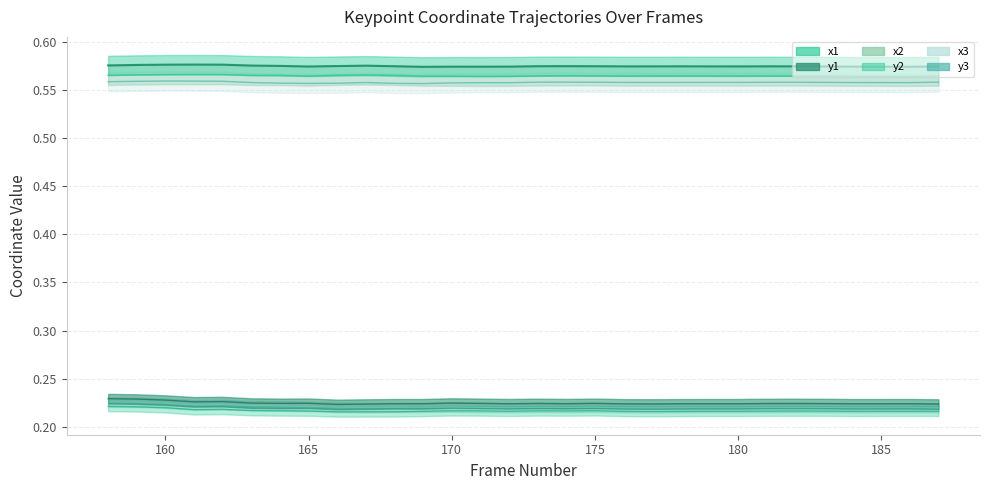

What is the spread (max minus min) of values at 186?

0.4